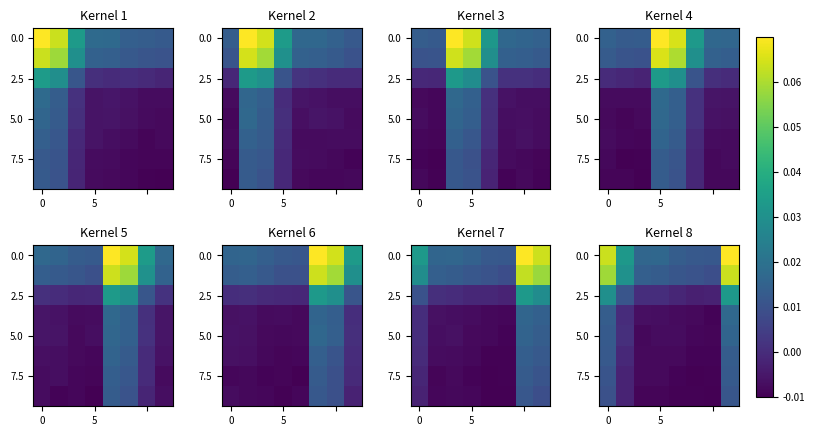

What is the sum of all 0.0 values?

0.2